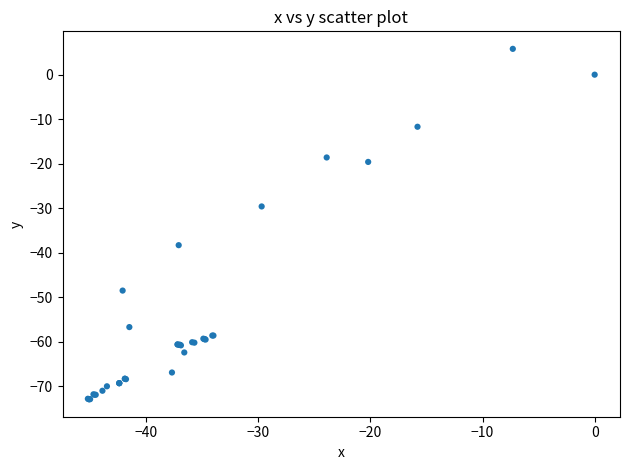

What Y value in the scatter plot is closest to -33?

-29.6